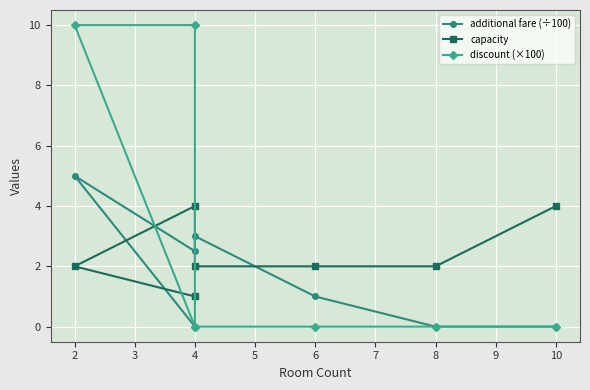

Which series changed the most between 10 and 6?

capacity